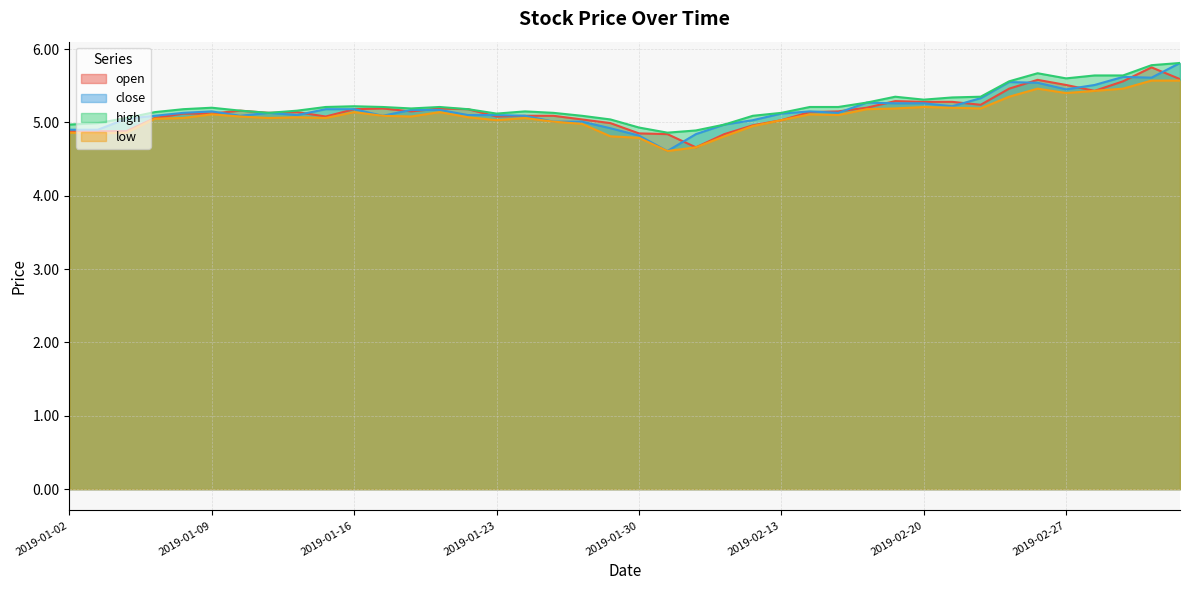

Where does the open series first go above 5?

2019-01-07